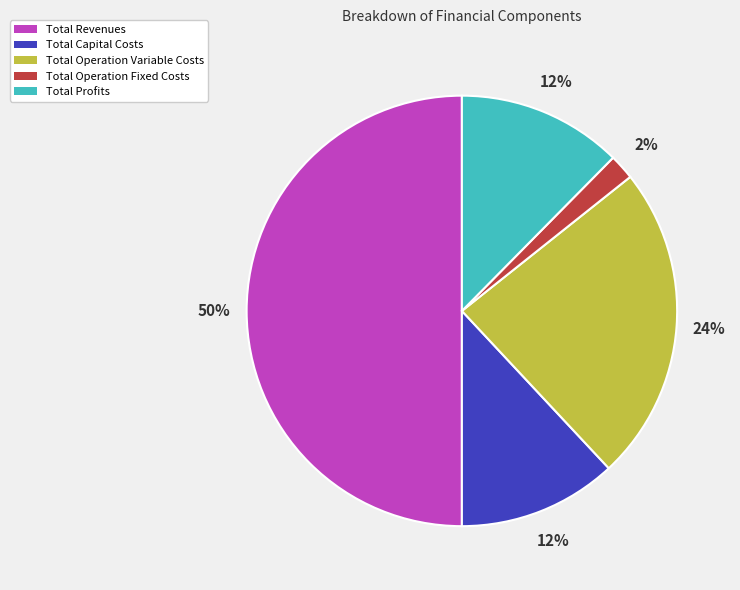

Is Total Operation Variable Costs the majority of the pie?

No